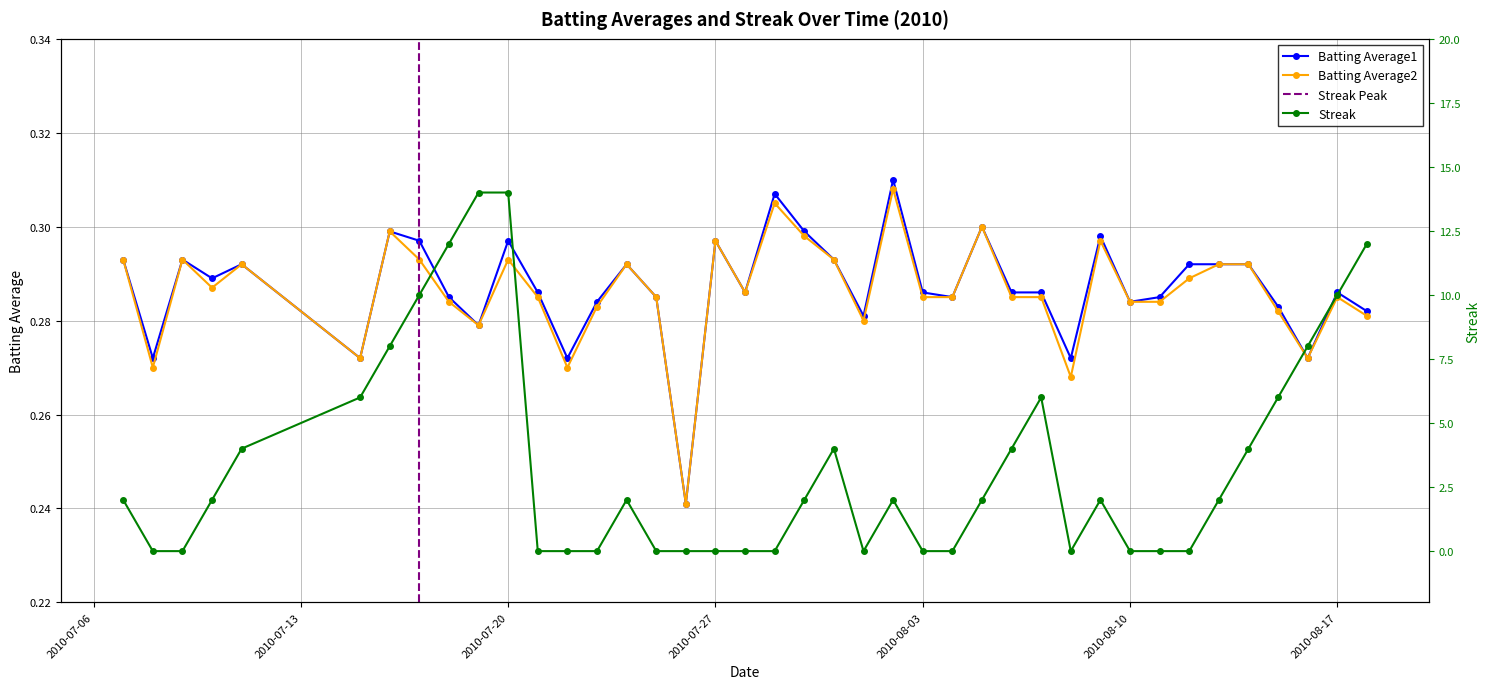

How many lines are shown in the chart?

3